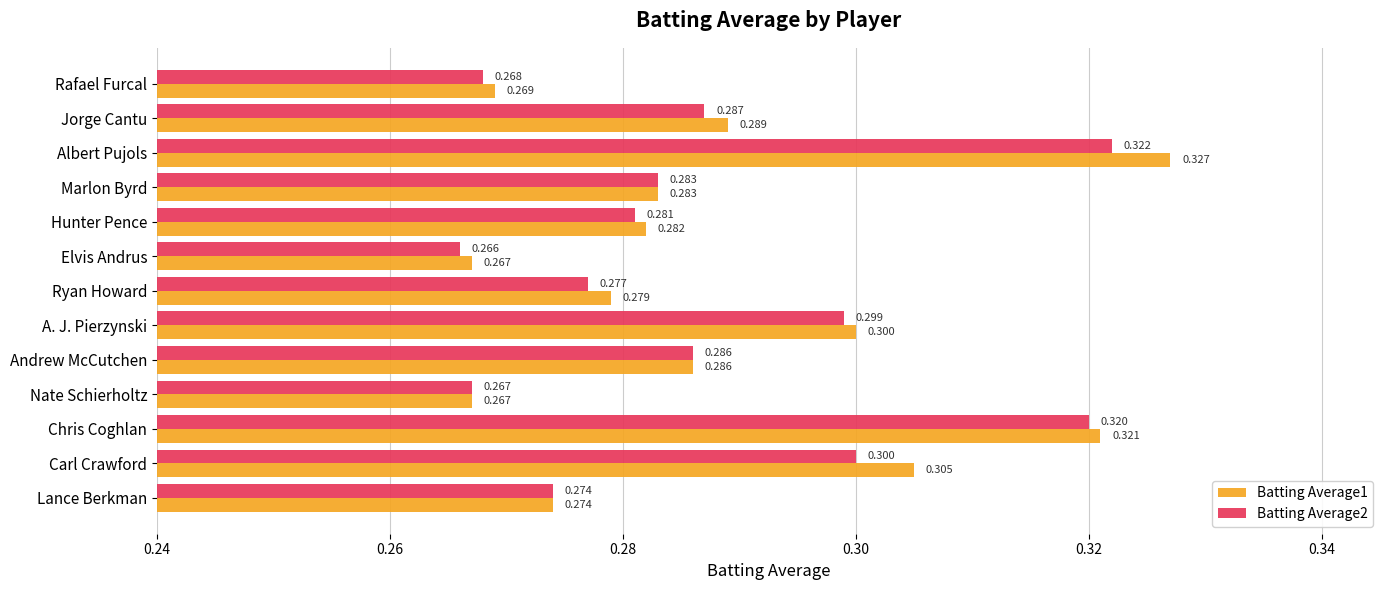

Rank the categories by Batting Average2 value from highest to lowest.

Albert Pujols, Chris Coghlan, Carl Crawford, A. J. Pierzynski, Jorge Cantu, Andrew McCutchen, Marlon Byrd, Hunter Pence, Ryan Howard, Lance Berkman, Rafael Furcal, Nate Schierholtz, Elvis Andrus